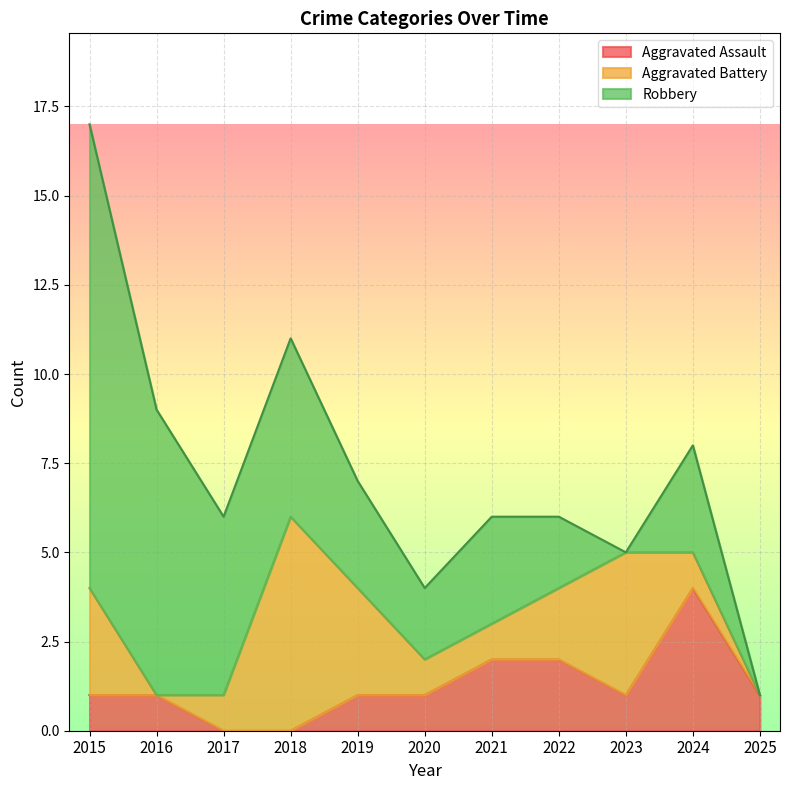

Reading right to left, extract all data points from this chart.

Aggravated Assault: 1	4	1	2	2	1	1	0	0	1	1
Aggravated Battery: 0	1	4	2	1	1	3	6	1	0	3
Robbery: 0	3	0	2	3	2	3	5	5	8	13